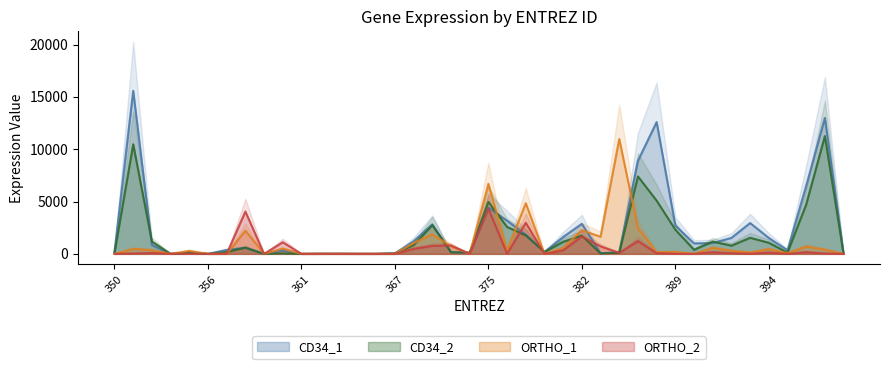

What is the value of the ORTHO_2 point at the 5th from the left?

16